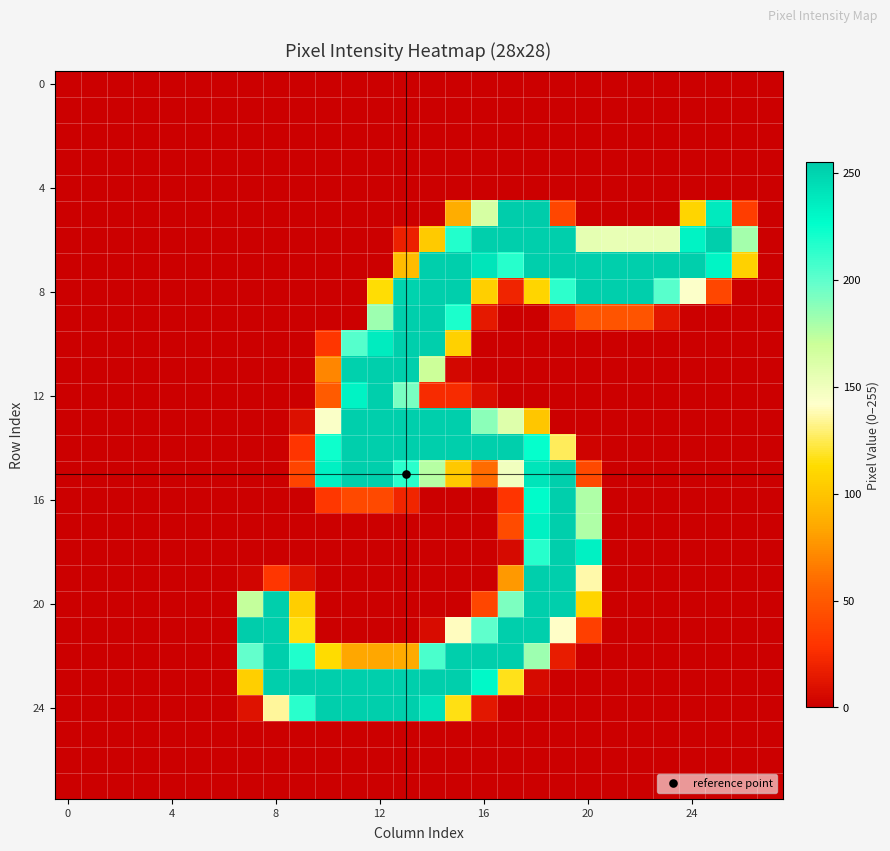

At which category is the sum across all series the highest?

18